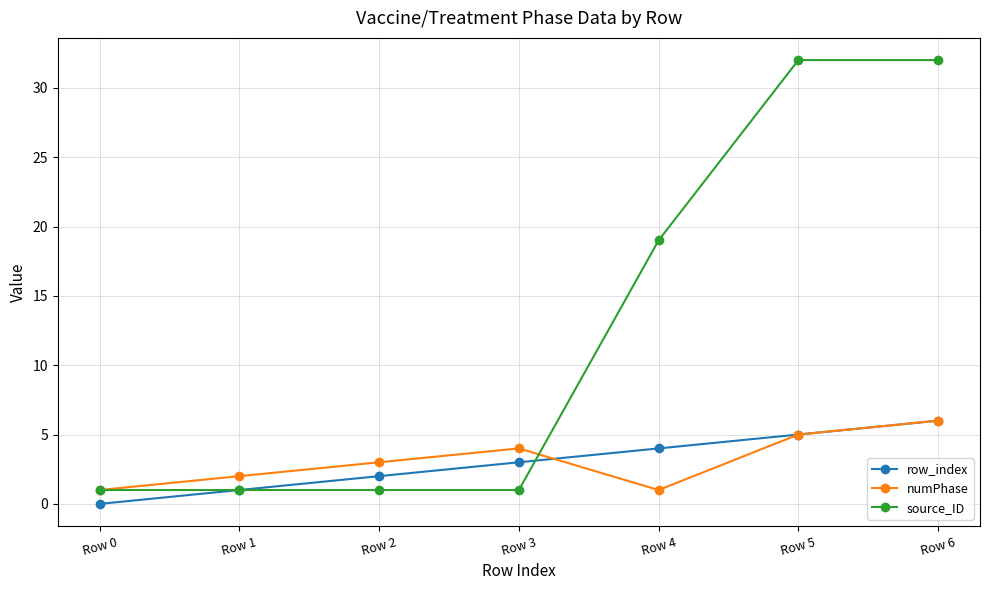

True or false: numPhase and source_ID cross at least once.

True